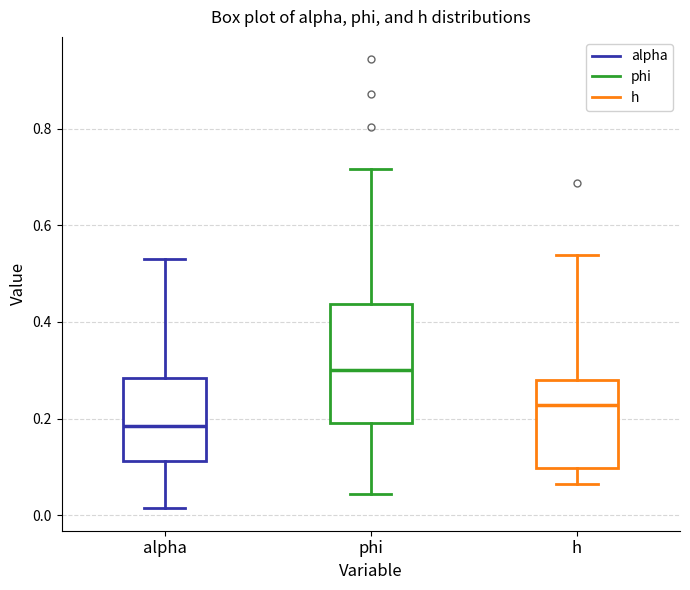

Which box has the lowest median line?

alpha